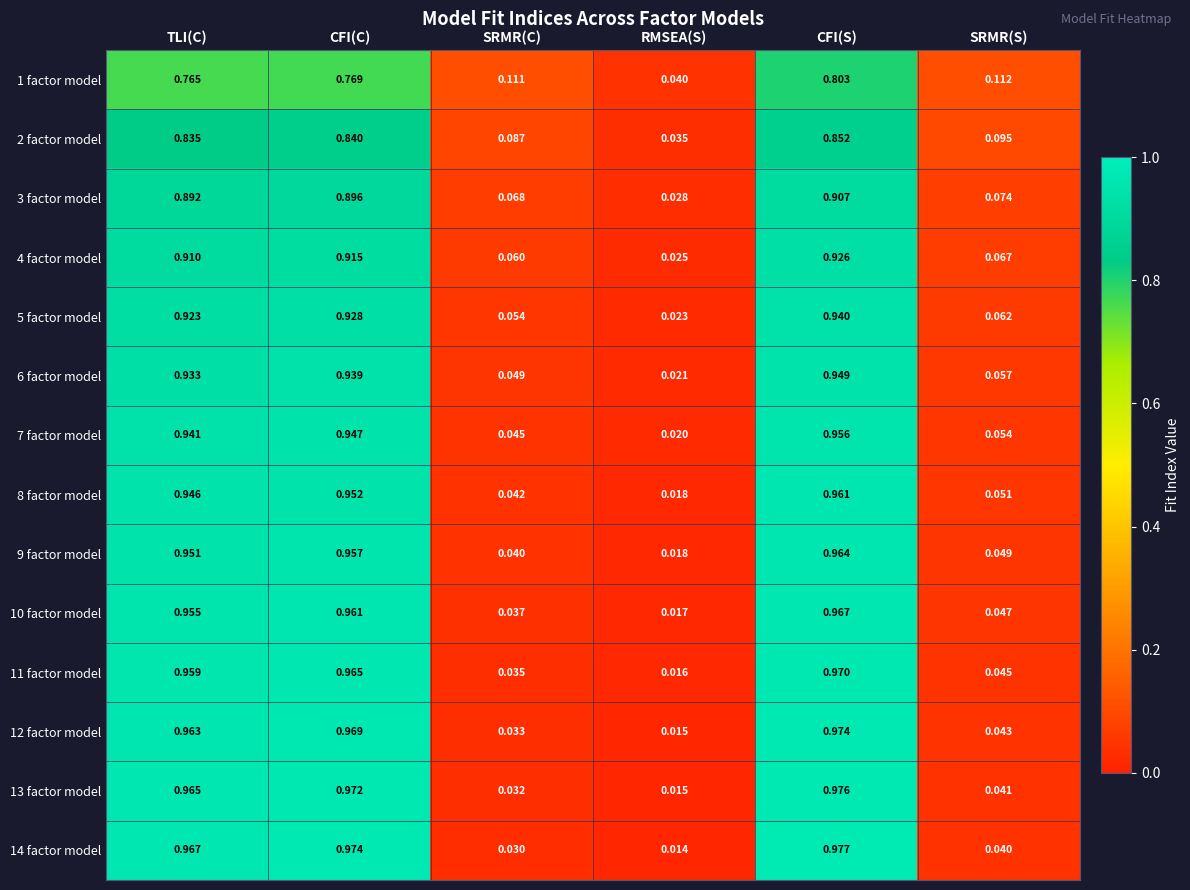

Which category has the highest value in the 8 factor model series?

CFI(S)